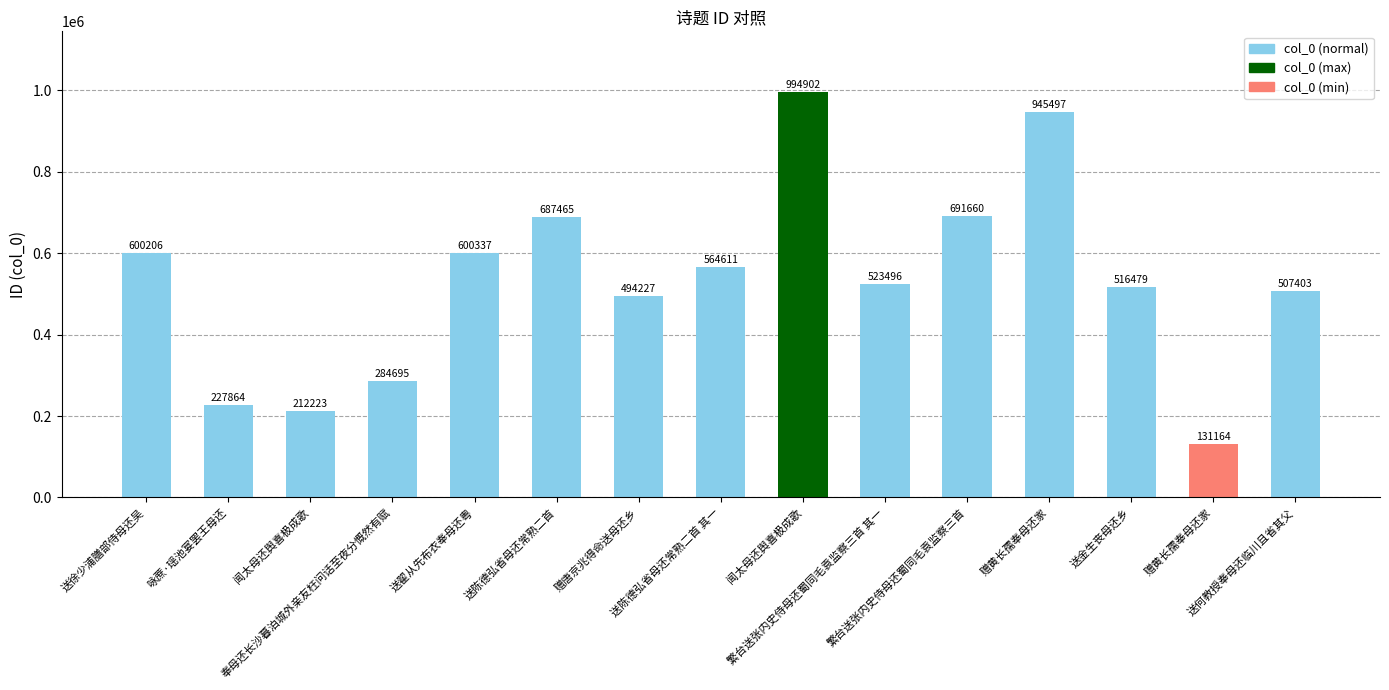

What is the sum of the values at 赠唐京兆得命送母还乡 and 送何教授奉母还临川且省其父?

1001630